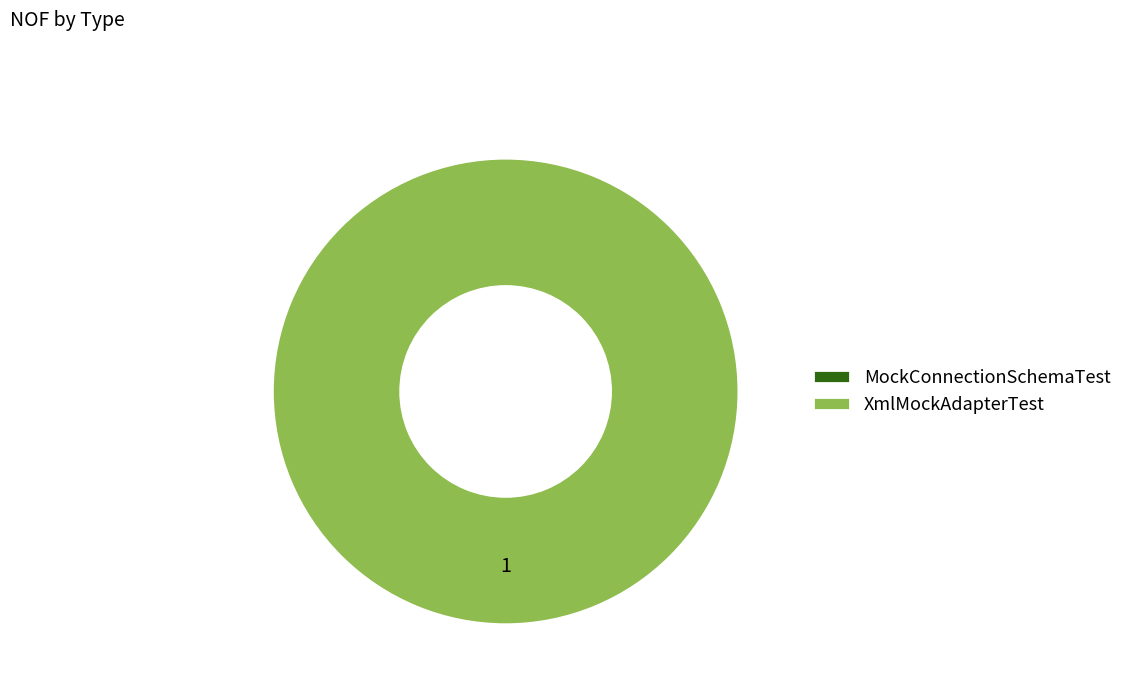

To the nearest percent, what is the difference between the largest and smallest slice percentages?

100%